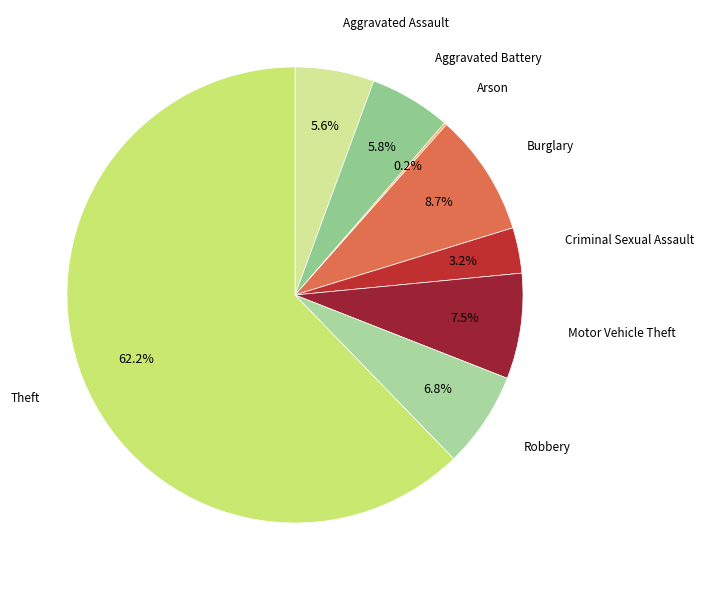

Which slice is the largest?

Theft